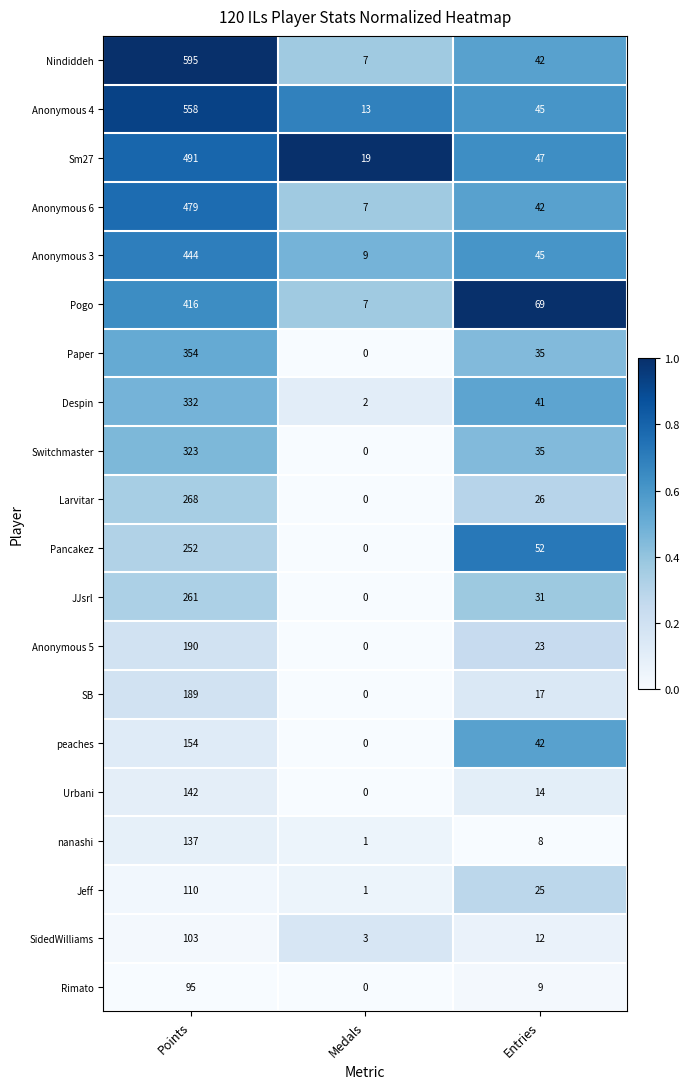

At how many categories does at least one series exceed 0?

3